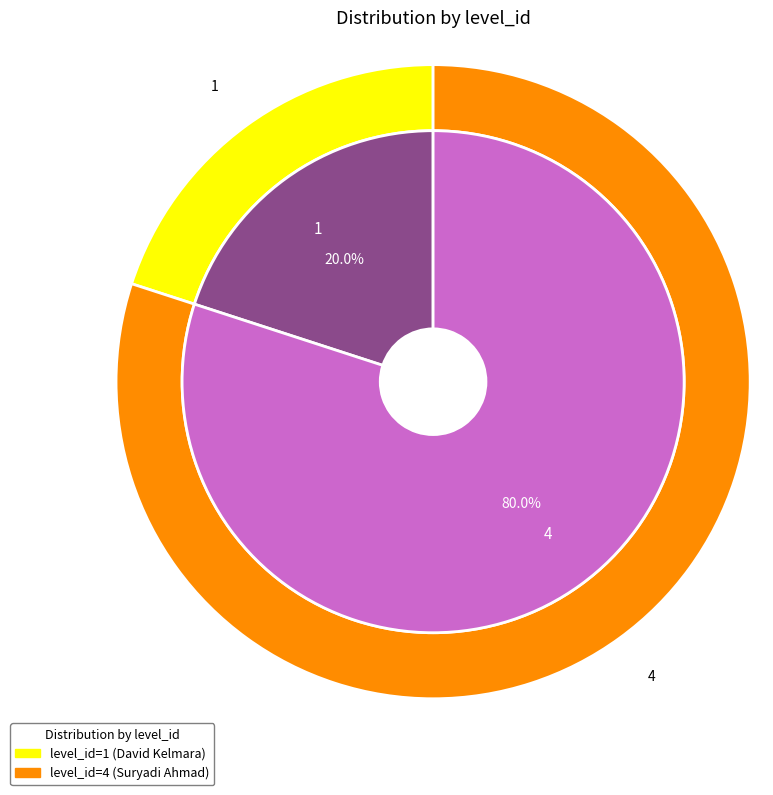

What is the change in value from 1 to 4?

+3